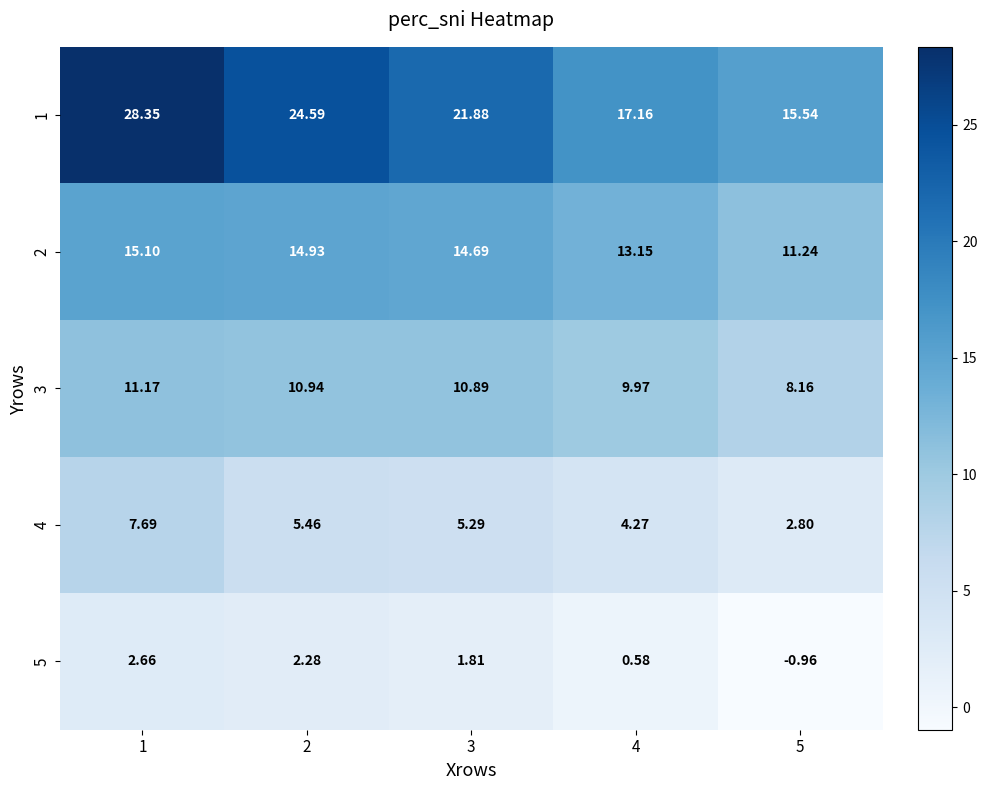

Which series has the largest total across all categories?

1